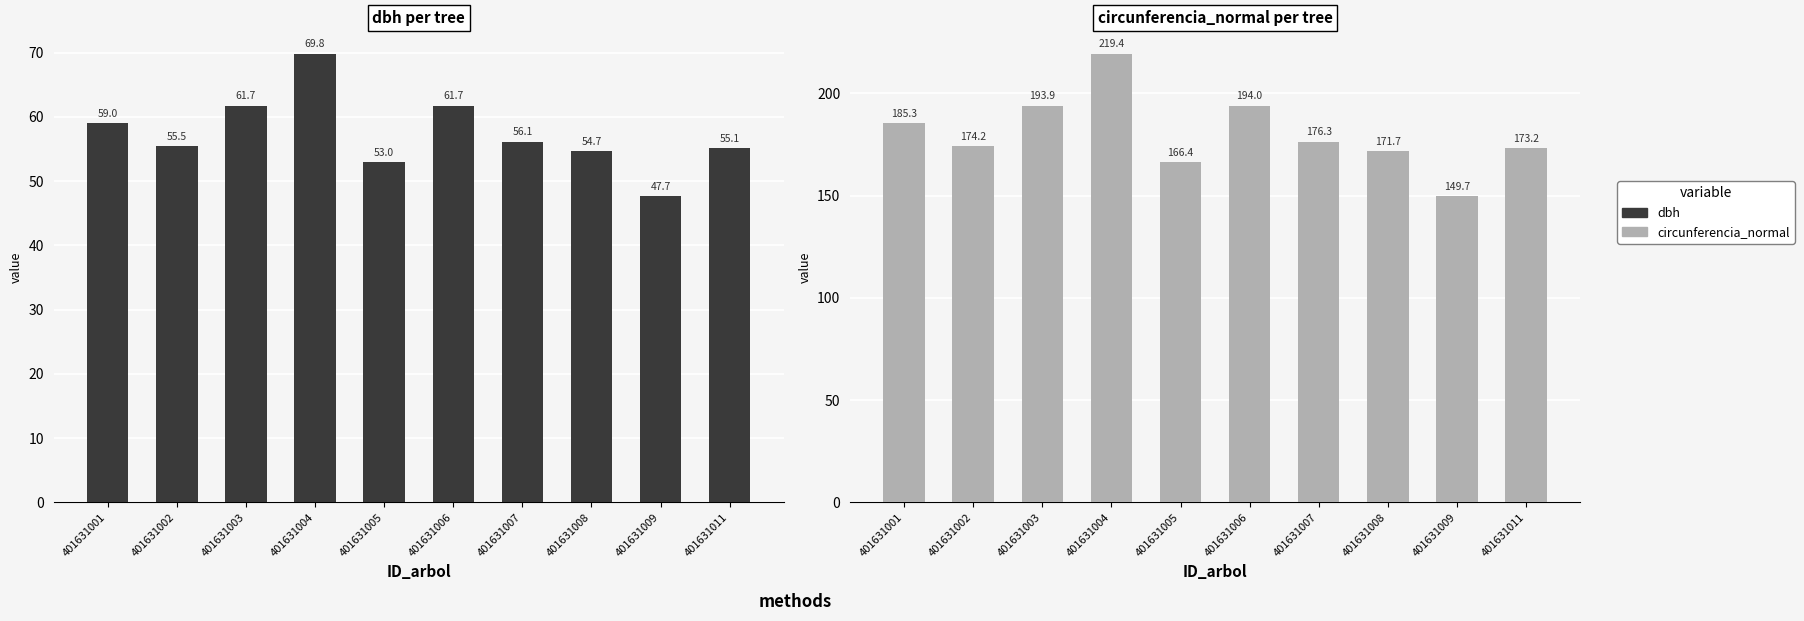

At which label does dbh first exceed 56?

401631001